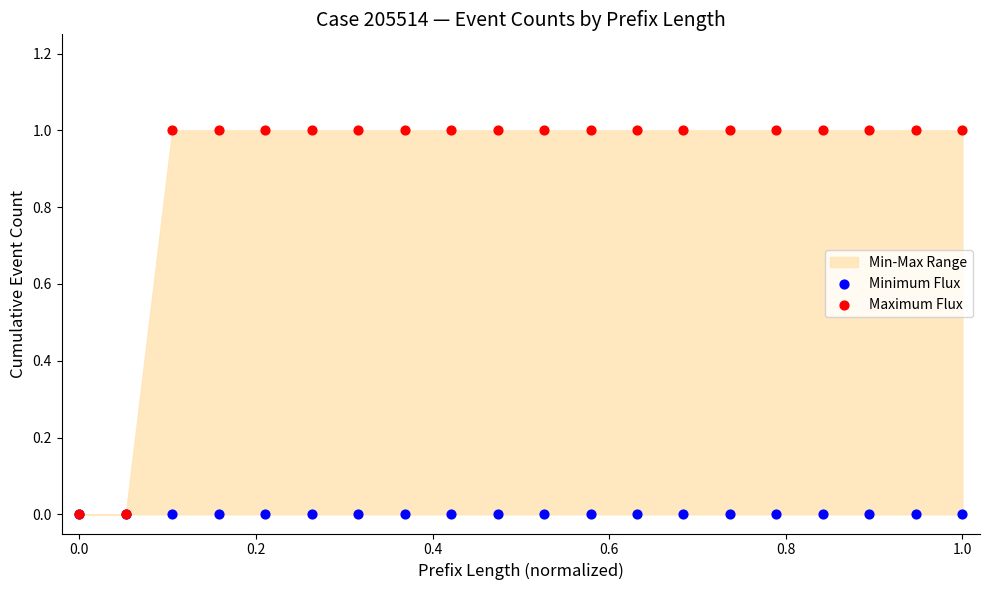

Which series has the largest Y range (max minus min)?

Maximum Flux